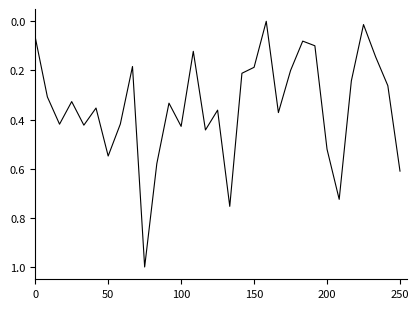

What is the maximum value shown in the chart?

1.0